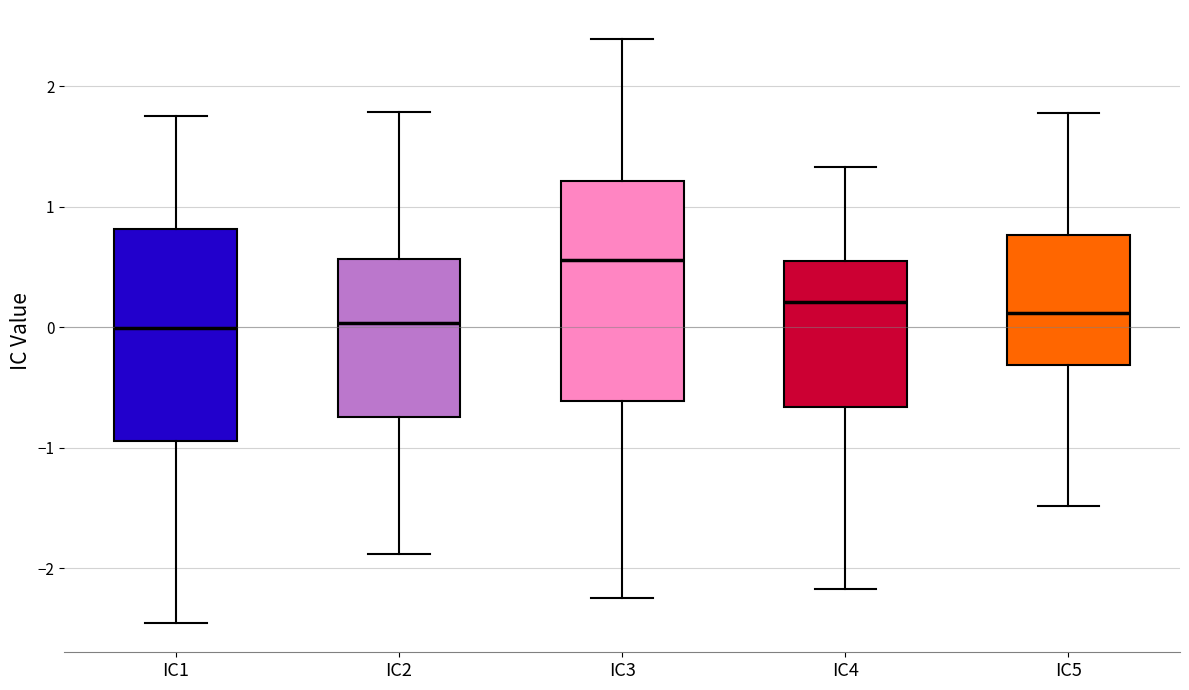

Where does the median line of the box for IC2 sit on the y-axis? The values are not printed on the chart, so give them approximately, as read against the axis.

0.0